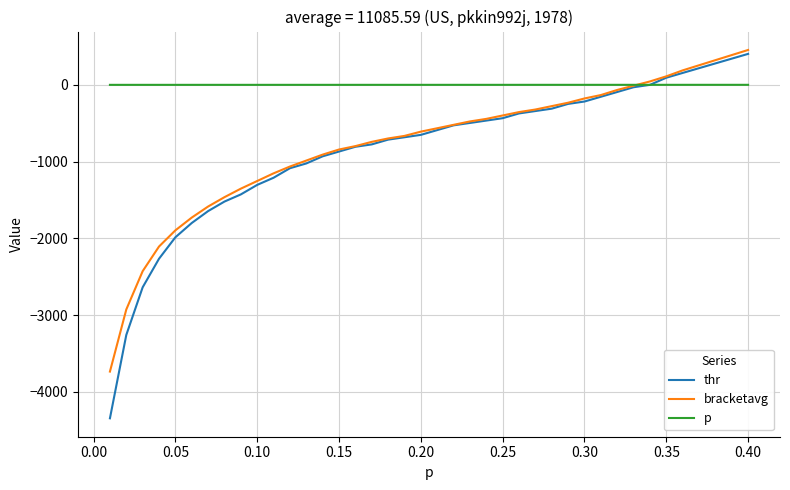

What is the maximum value for bracketavg?

454.5